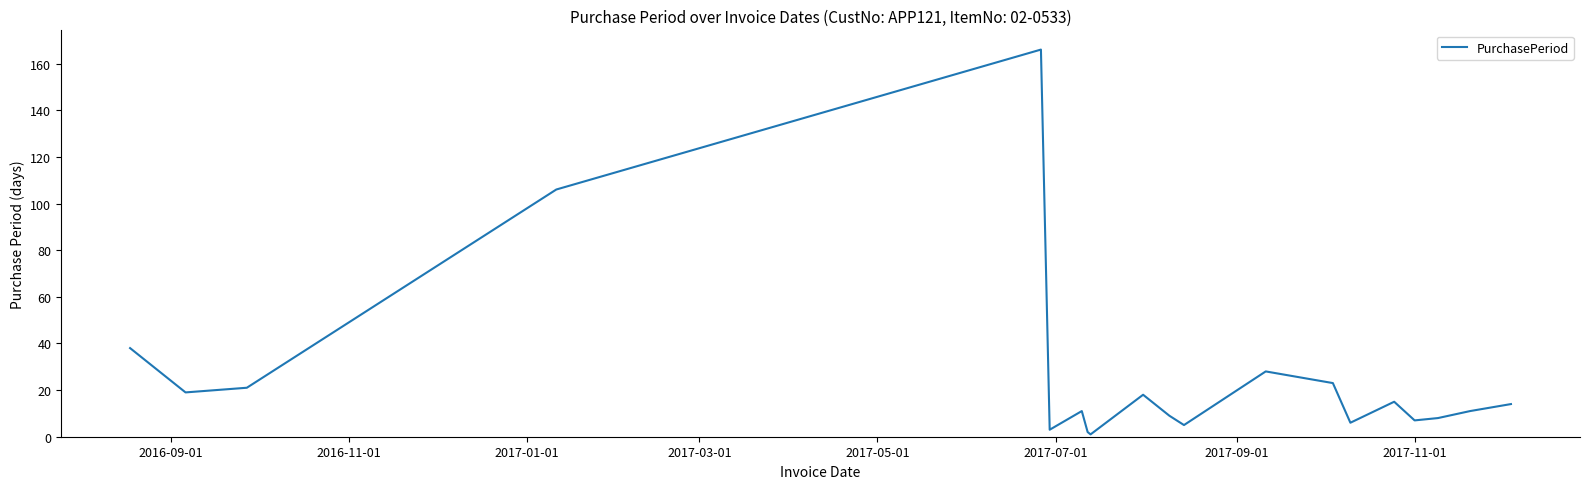

What is the maximum value shown in the chart?

166